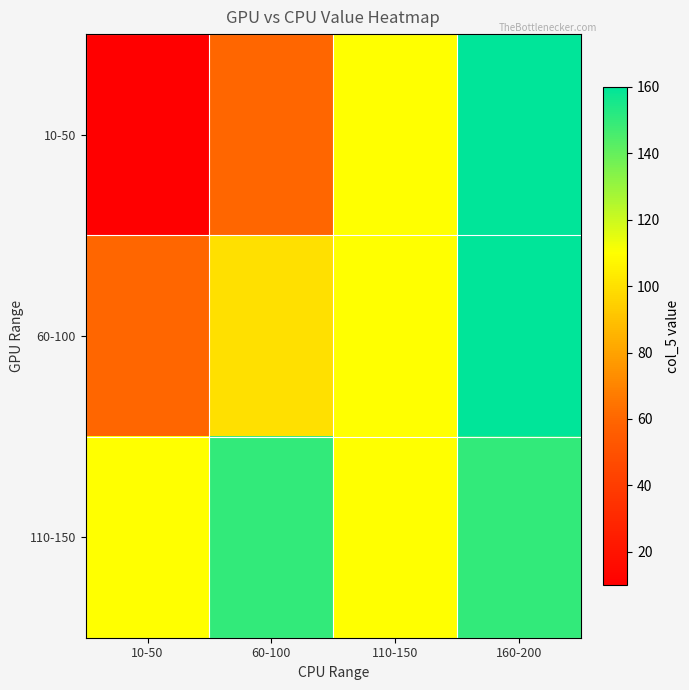

Which label corresponds to the largest value in the chart?

160-200